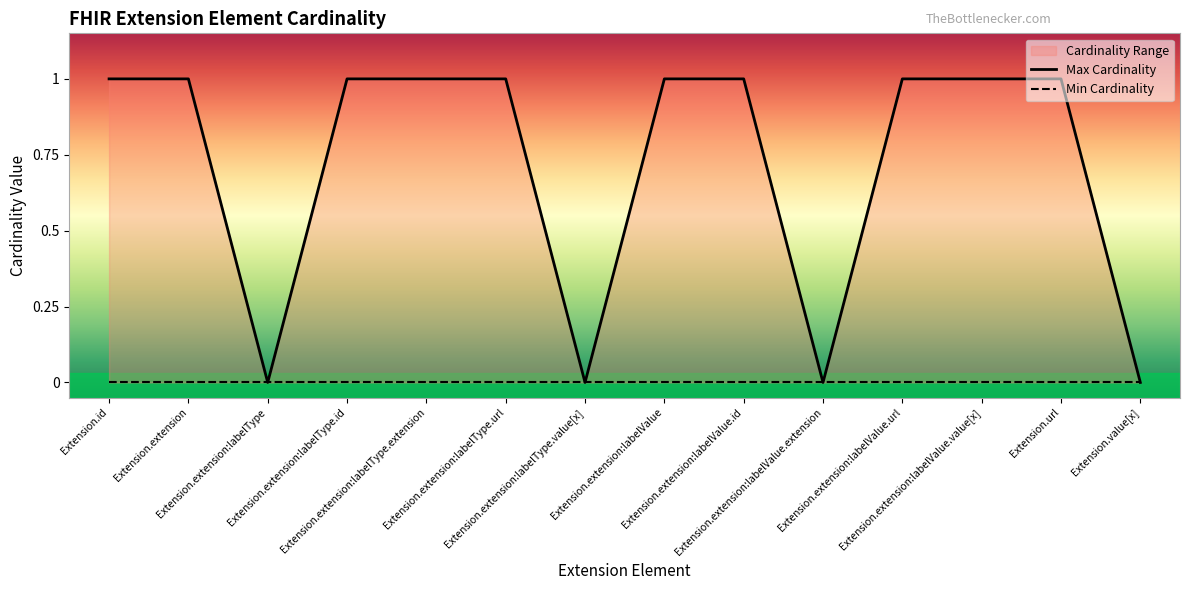

Reading left to right, transcribe all the data shown in this chart.

Extension.id=1	Extension.extension=1	Extension.extension:labelType=0	Extension.extension:labelType.id=1	Extension.extension:labelType.extension=1	Extension.extension:labelType.url=1	Extension.extension:labelType.value[x]=0	Extension.extension:labelValue=1	Extension.extension:labelValue.id=1	Extension.extension:labelValue.extension=0	Extension.extension:labelValue.url=1	Extension.extension:labelValue.value[x]=1	Extension.url=1	Extension.value[x]=0